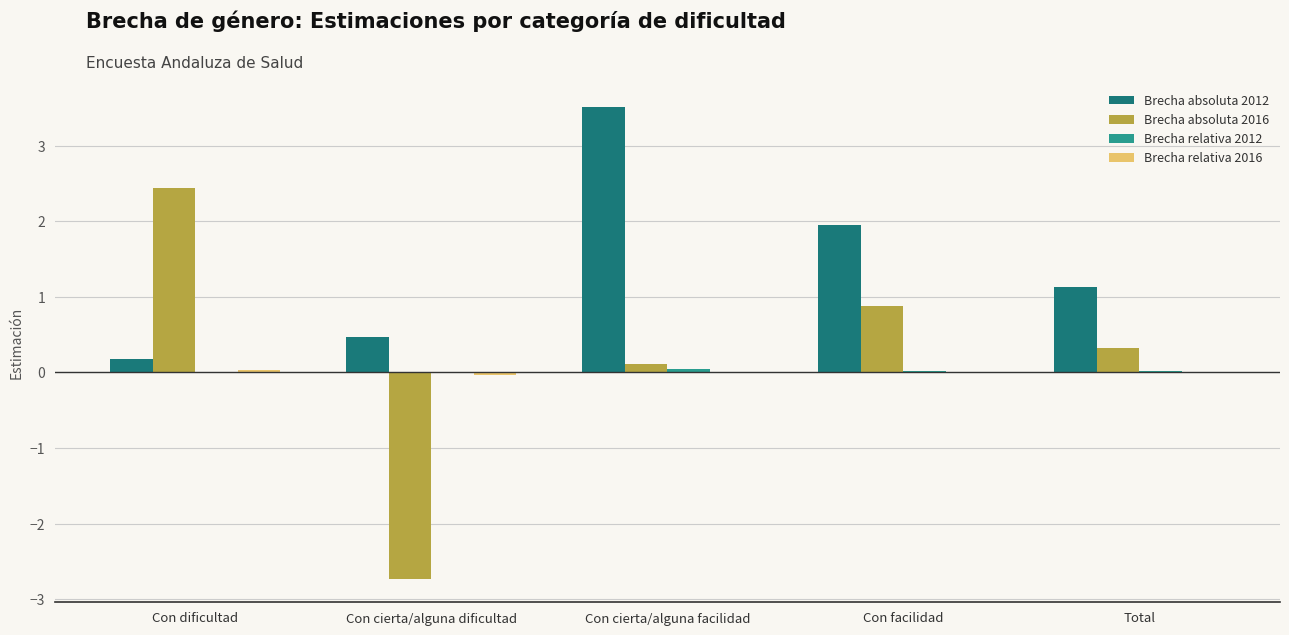

At which category is the sum across all series the highest?

Con cierta/alguna facilidad